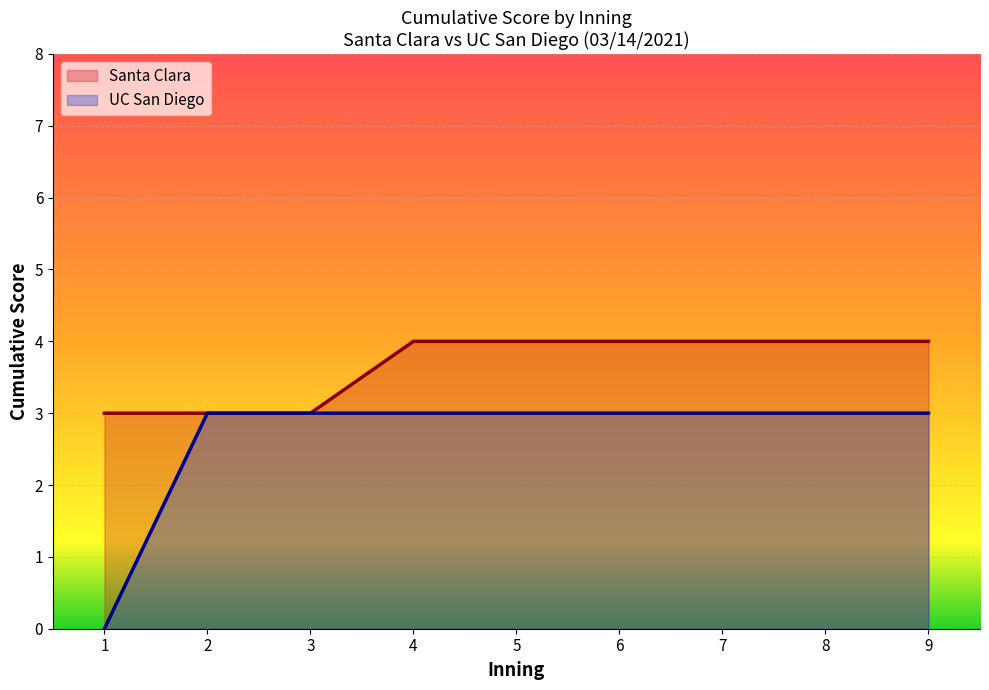

What is the highest value of the UC San Diego series?

3